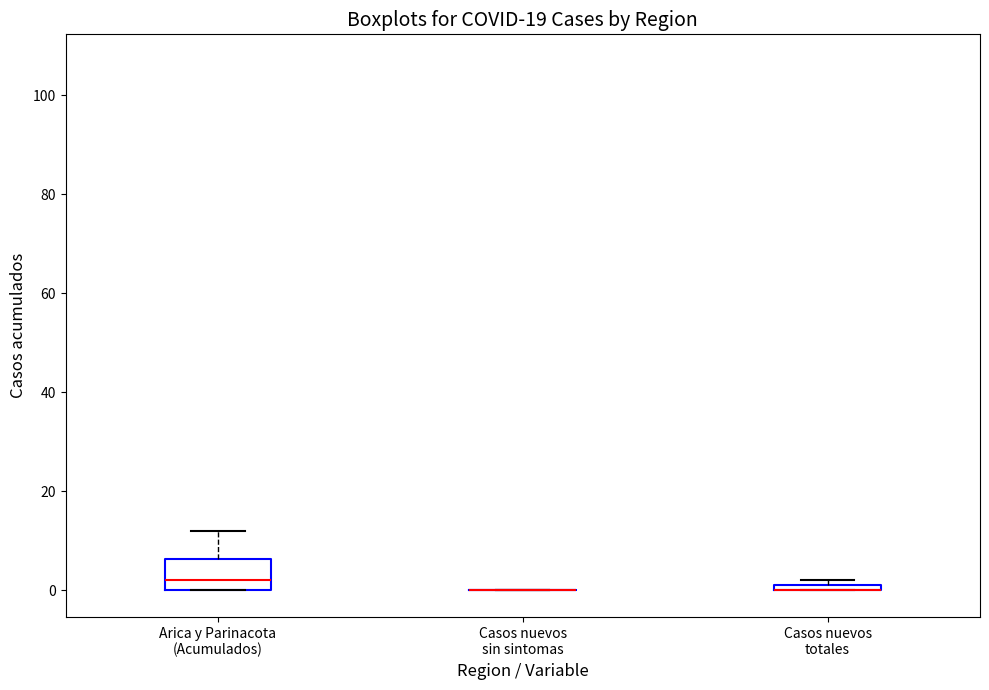

Comparing the boxes themselves (not the whiskers), which one is the tallest?

Arica y Parinacota (Acumulados)